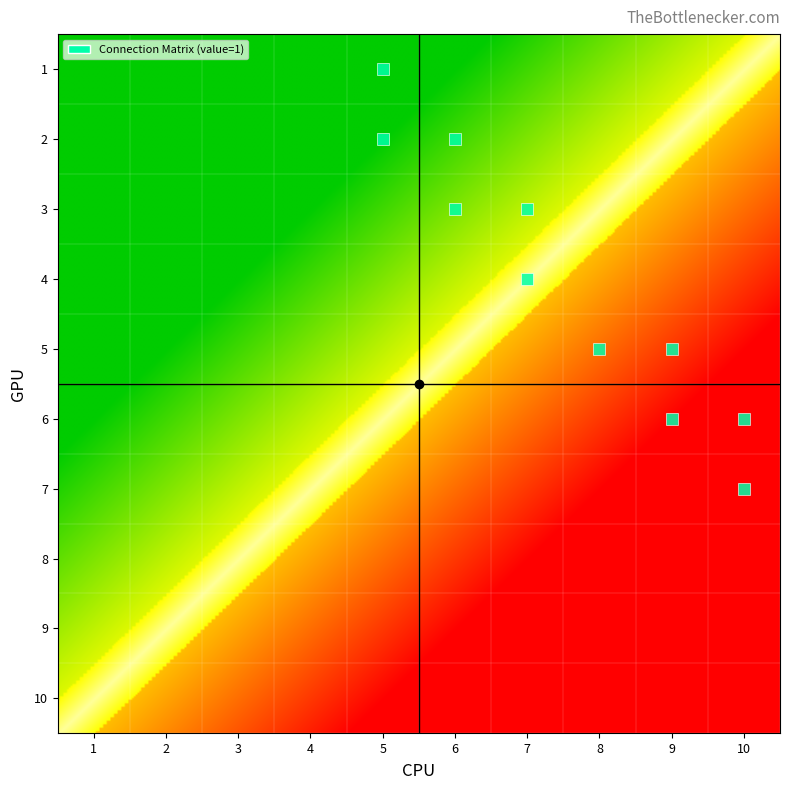

Reading left to right, extract all data points from this chart.

1: 1=0	2=0	3=0	4=0	5=1	6=0	7=0	8=0	9=0	10=0
2: 1=0	2=0	3=0	4=0	5=1	6=1	7=0	8=0	9=0	10=0
3: 1=0	2=0	3=0	4=0	5=0	6=1	7=1	8=0	9=0	10=0
4: 1=0	2=0	3=0	4=0	5=0	6=0	7=1	8=0	9=0	10=0
5: 1=0	2=0	3=0	4=0	5=0	6=0	7=0	8=1	9=1	10=0
6: 1=0	2=0	3=0	4=0	5=0	6=0	7=0	8=0	9=1	10=1
7: 1=0	2=0	3=0	4=0	5=0	6=0	7=0	8=0	9=0	10=1
8: 1=0	2=0	3=0	4=0	5=0	6=0	7=0	8=0	9=0	10=0
9: 1=0	2=0	3=0	4=0	5=0	6=0	7=0	8=0	9=0	10=0
10: 1=0	2=0	3=0	4=0	5=0	6=0	7=0	8=0	9=0	10=0